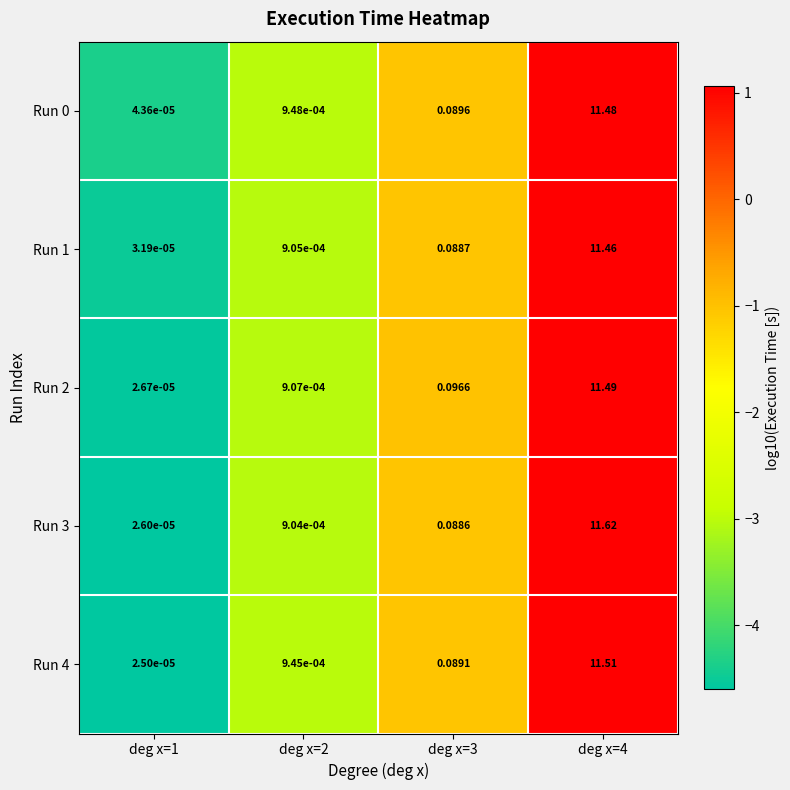

What is the maximum value shown in the chart?

11.6